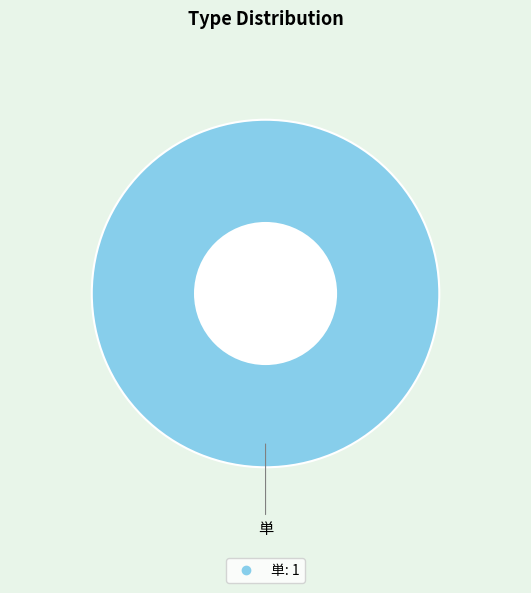

Is there a majority slice in this chart?

Yes